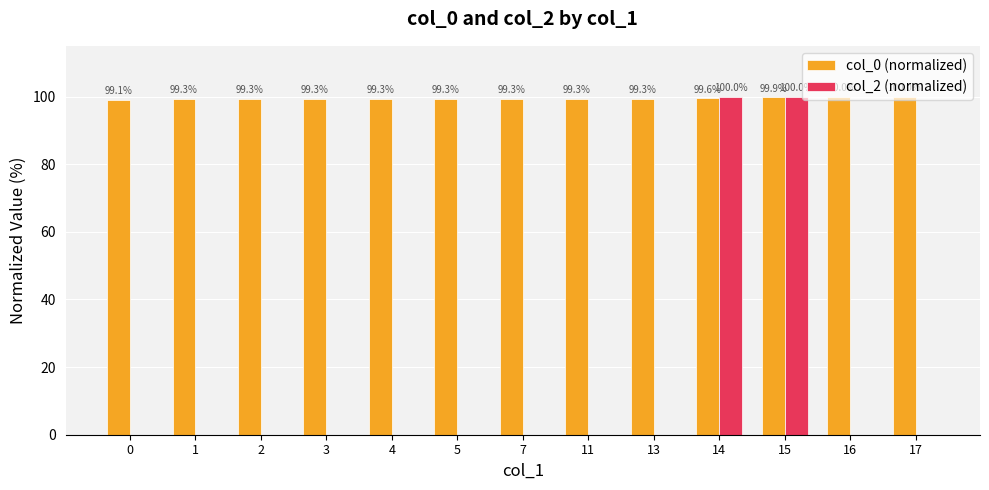

Reading left to right, what are all the values shown in this chart?

col_0 (normalized): 0=99.1	1=99.3	2=99.3	3=99.3	4=99.3	5=99.3	7=99.3	11=99.3	13=99.3	14=99.6	15=99.9	16=100.0	17=100.0
col_2 (normalized): 0=0.0	1=0.0	2=0.0	3=0.0	4=0.0	5=0.0	7=0.0	11=0.0	13=0.0	14=100.0	15=100.0	16=0.0	17=0.0